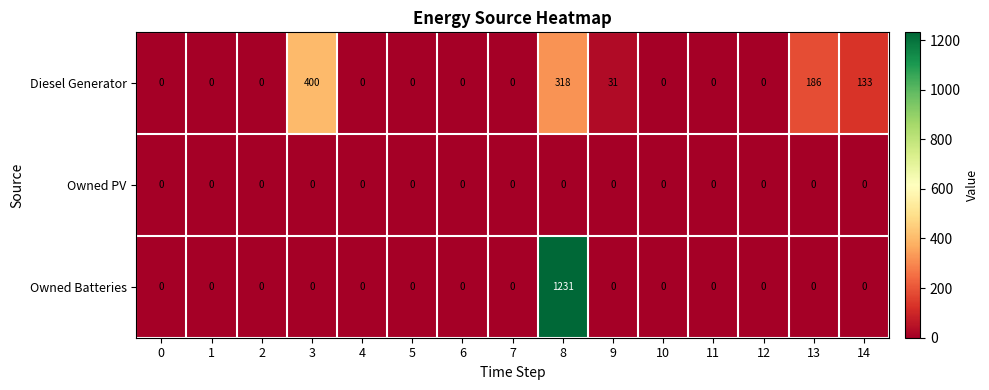

At which category is the sum across all series the highest?

8